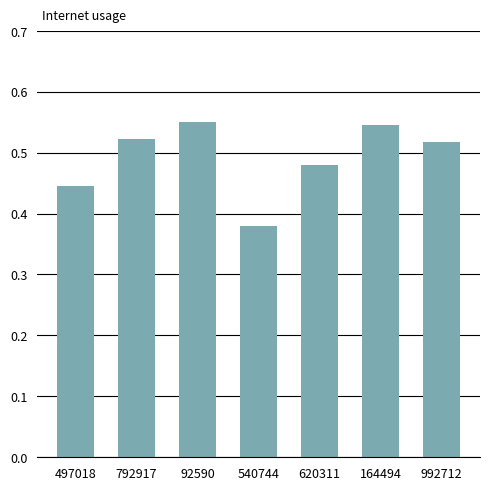

What is the label of the 7th bar from the left?

992712